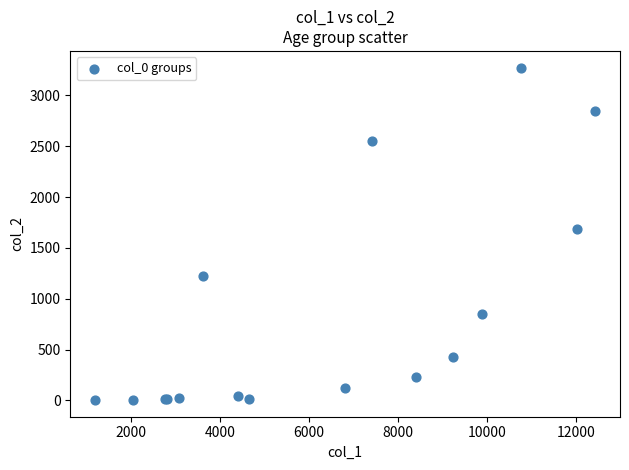

What Y value in the scatter plot is closest to 1638?

1690